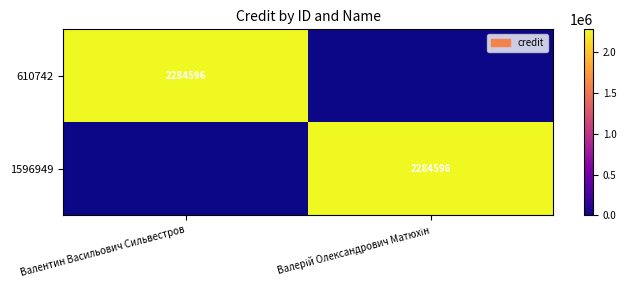

True or false: 610742 has a value of 2284596 at Валентин Васильович Сильвестров.

True